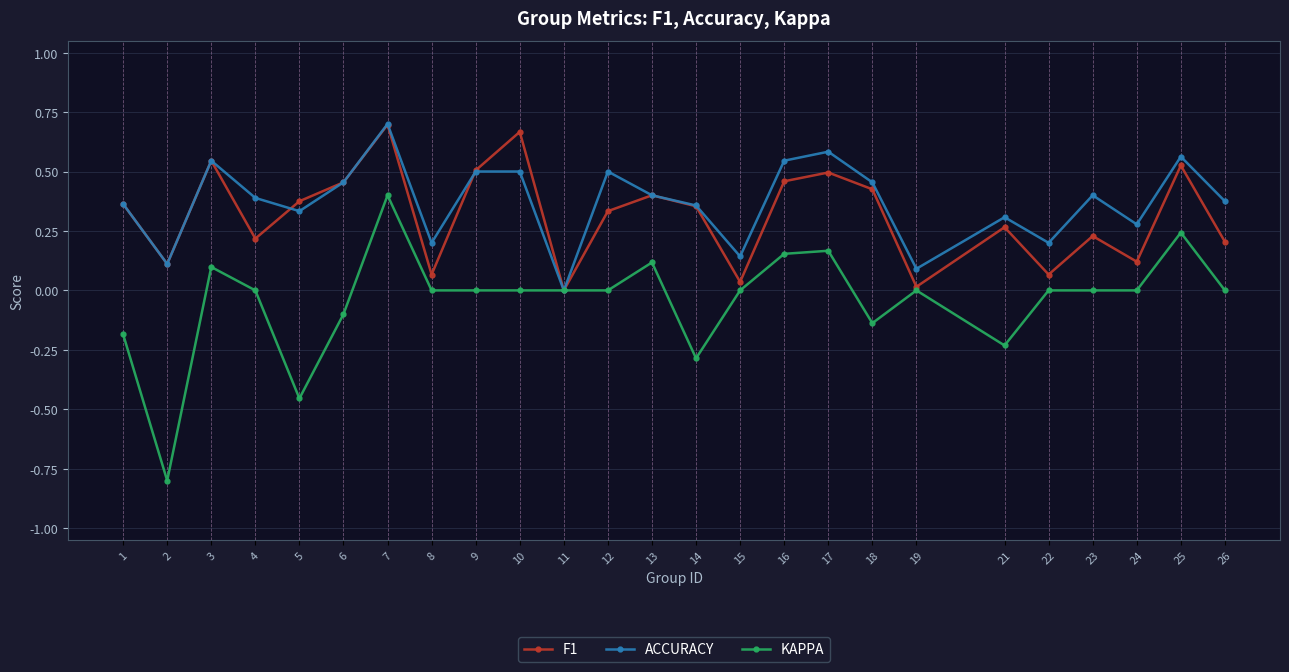

At which label does ACCURACY reach its peak?

7